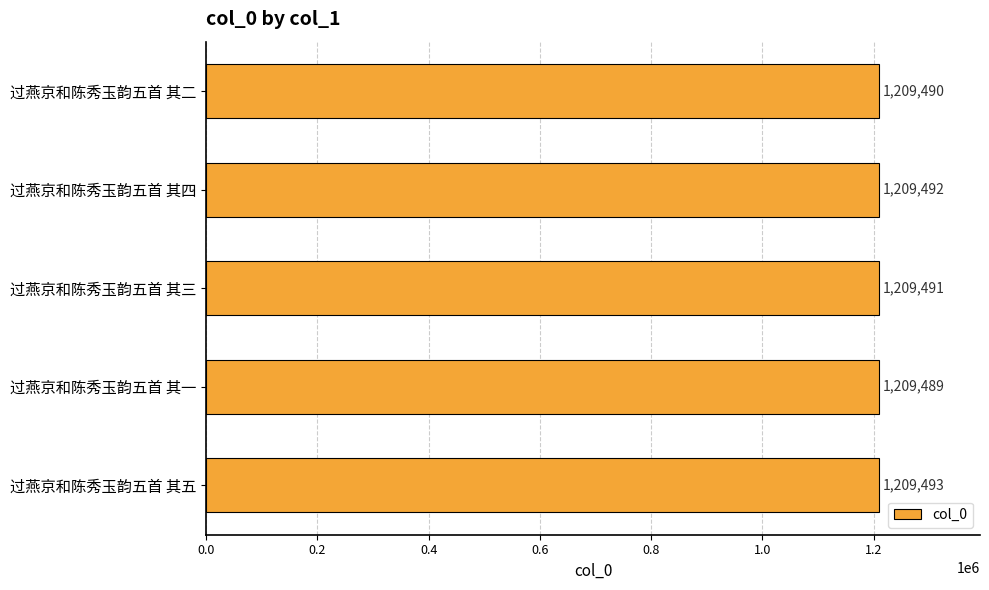

How many data points does each series have?

5